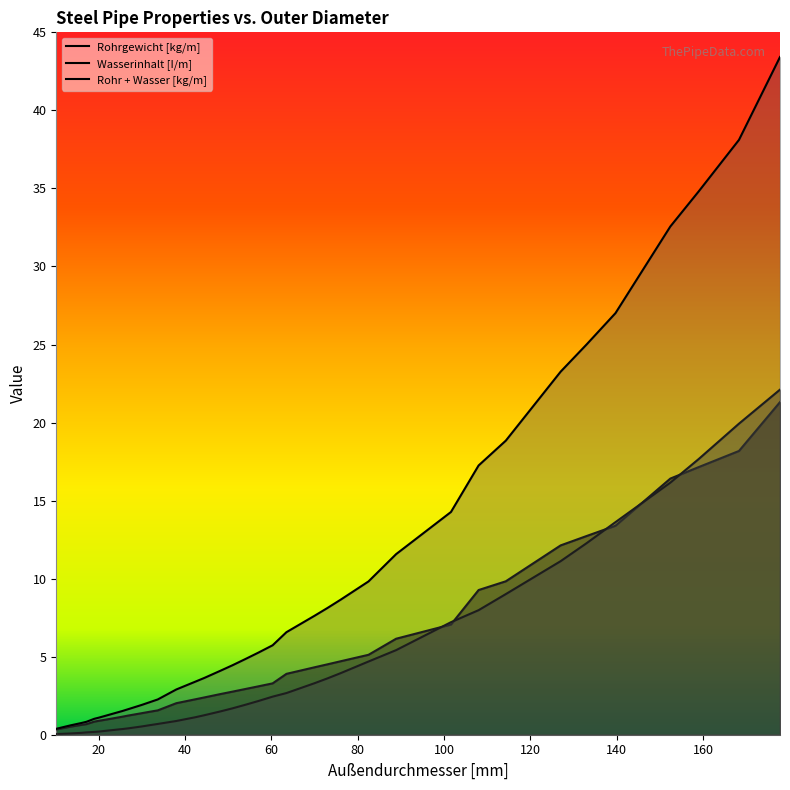

The Rohrgewicht [kg/m] series shows 16.4 at 152.4. True or false?

True